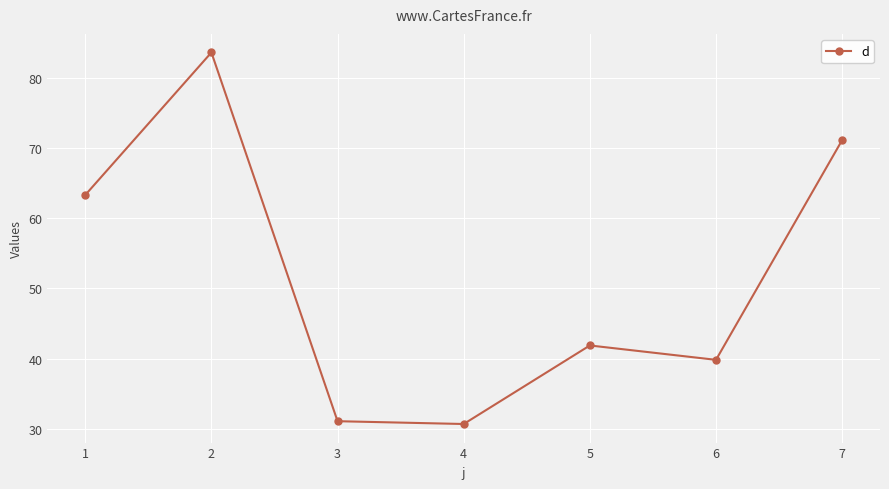

How many data points are above 41?

4